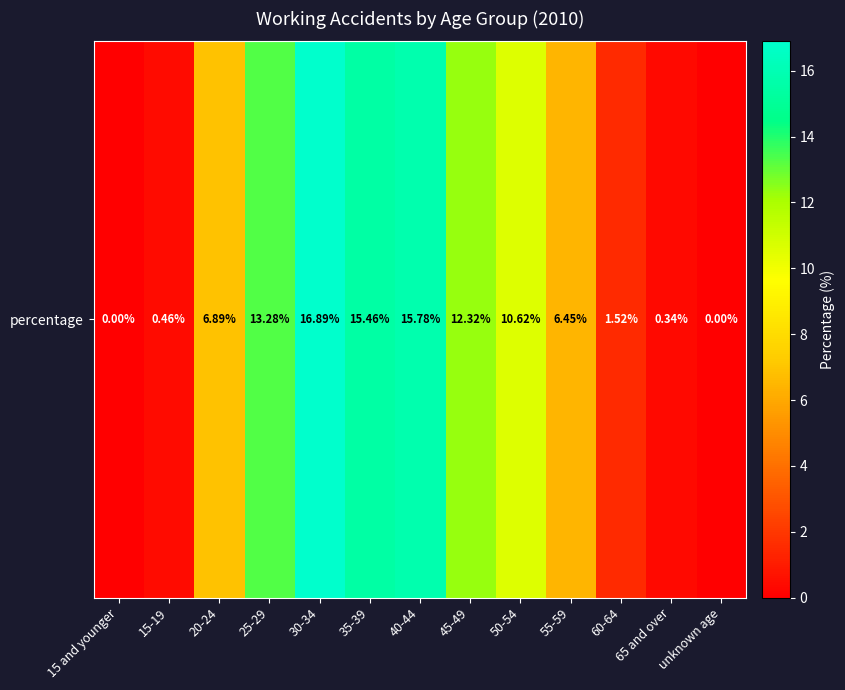

Which label corresponds to the smallest value in the chart?

15 and younger